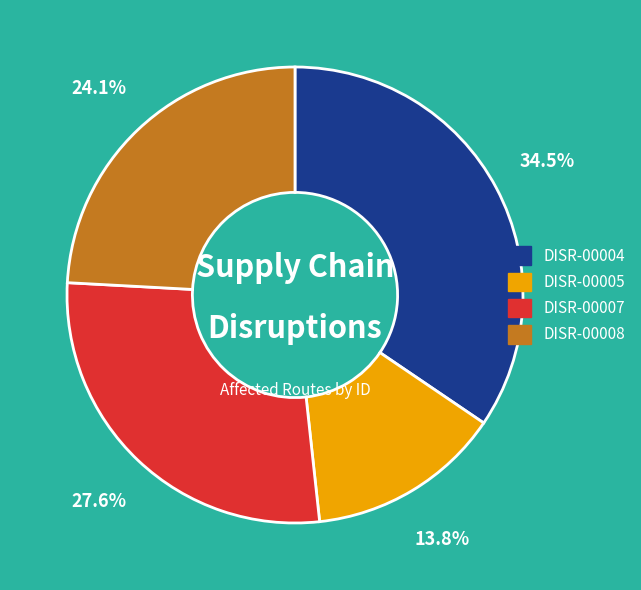

How many segments does this pie chart have?

4